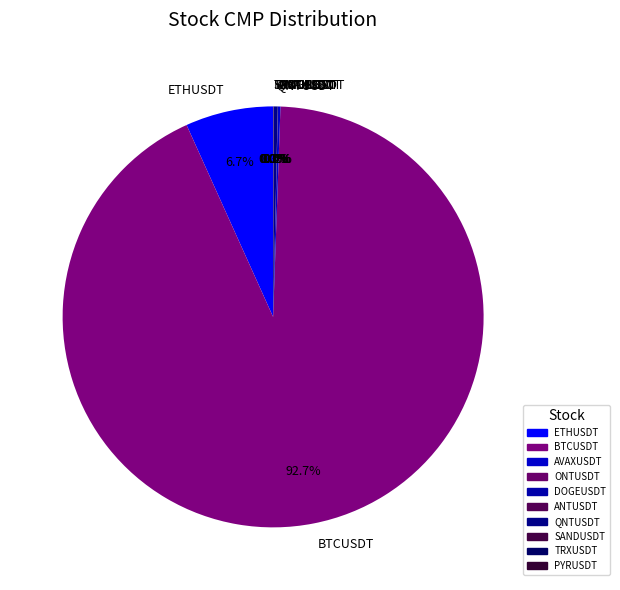

Which slice is the largest?

BTCUSDT